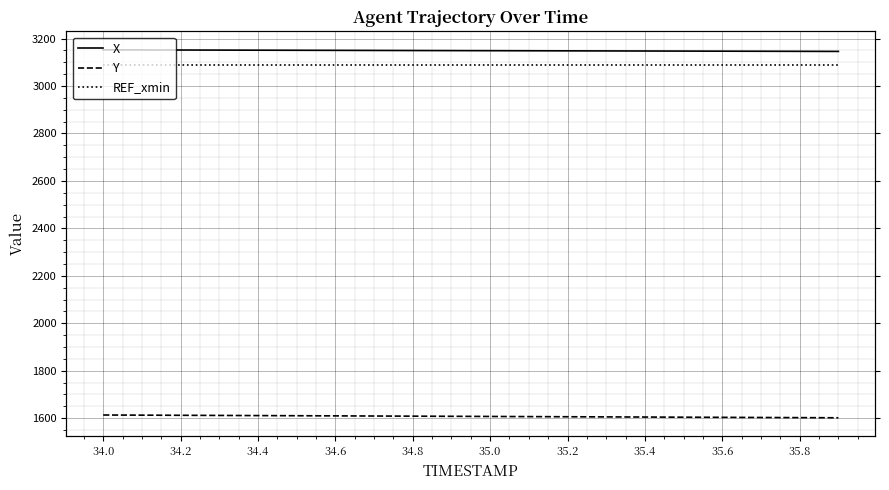

What is the value of the X point at the 2nd from the left?

3151.9